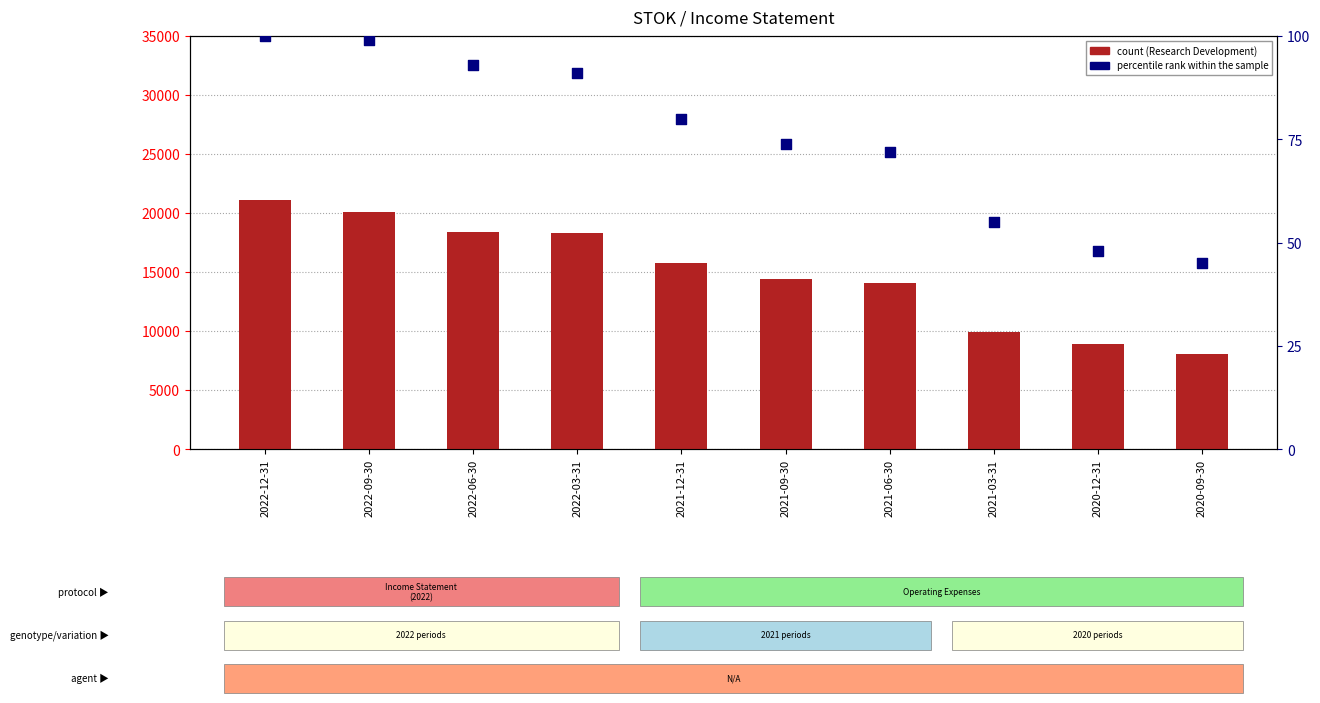

Which series reaches the minimum Y coordinate?

percentile rank within the sample